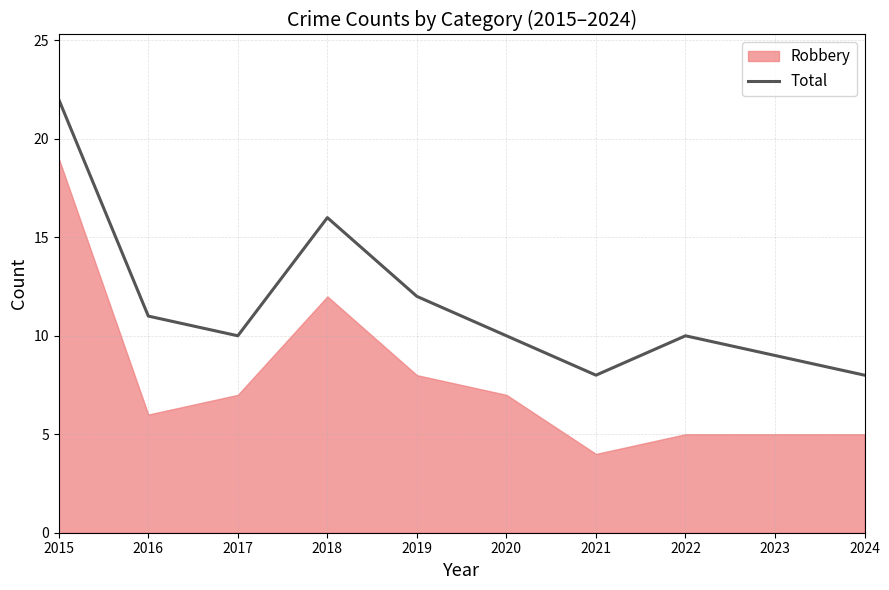

Rank the categories by value from lowest to highest.

2021, 2024, 2023, 2017, 2020, 2022, 2016, 2019, 2018, 2015